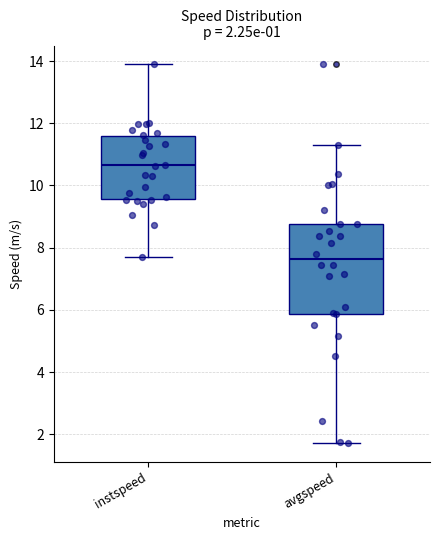

Which box's median line is the highest?

instspeed